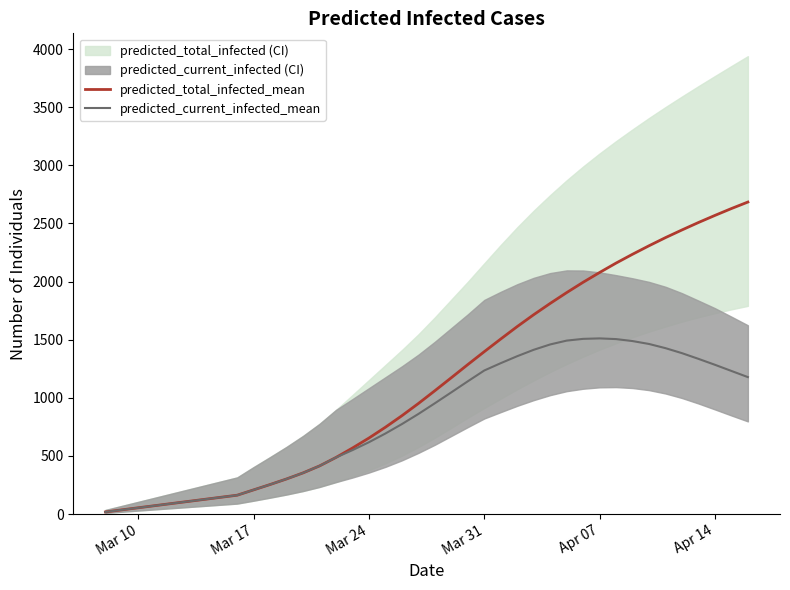

List the series in order of their peak value, lowest first.

predicted_current_infected_mean, predicted_total_infected_mean